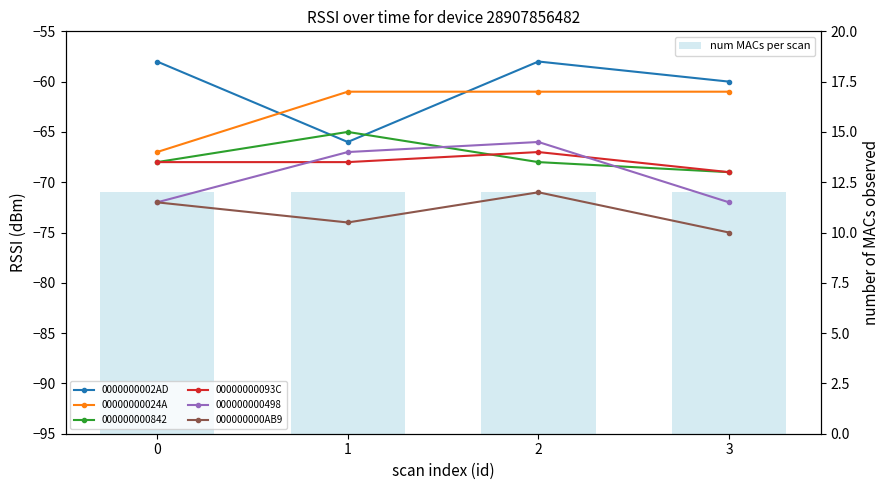

What is the spread (max minus min) of values at 2?

83